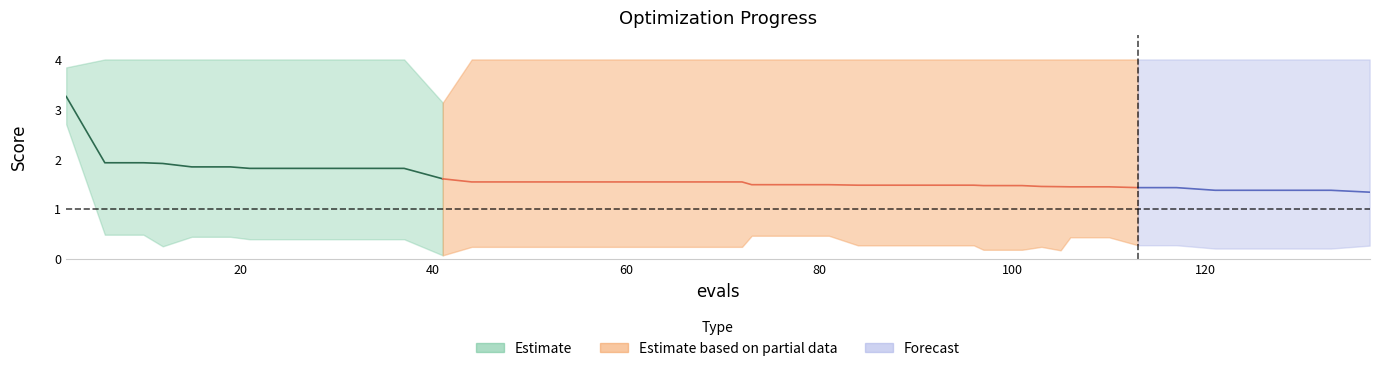

What is the difference between the highest and lowest values at 21?

3.6